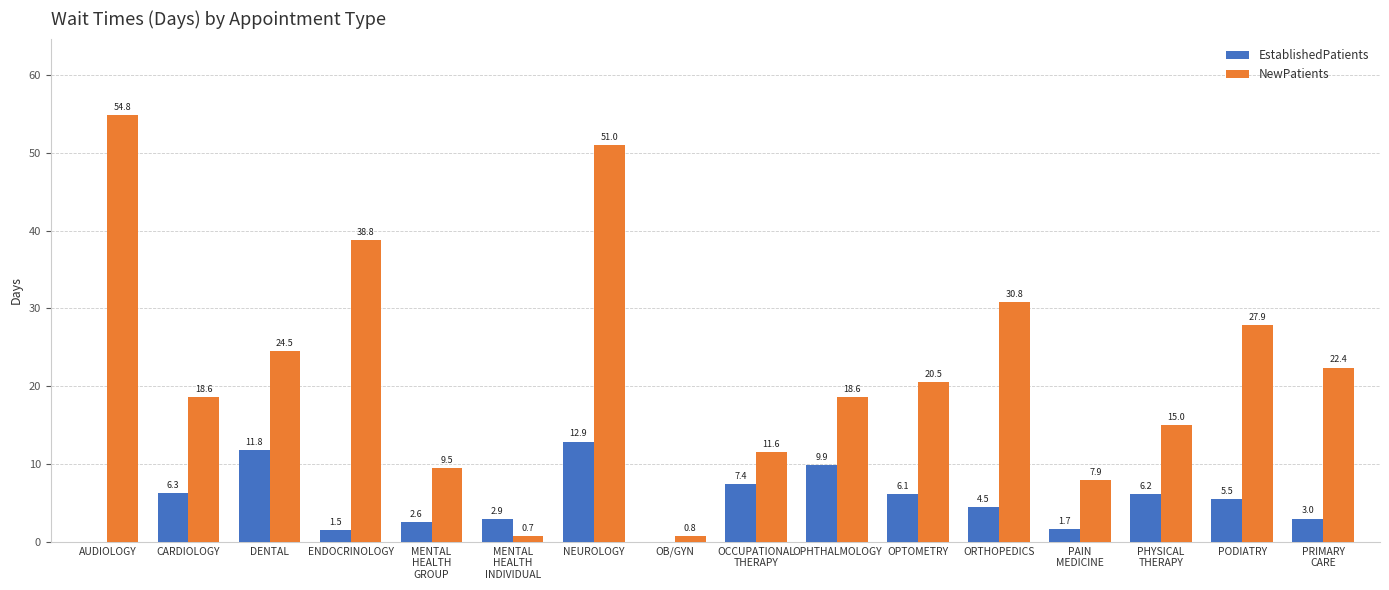

What is the highest value of the NewPatients series?

54.8